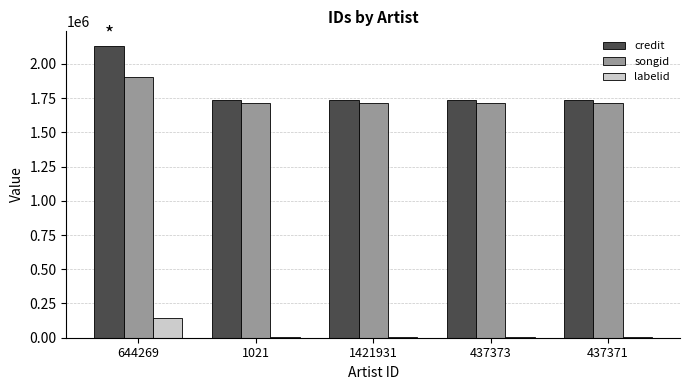

What is the maximum value shown in the chart?

2131297